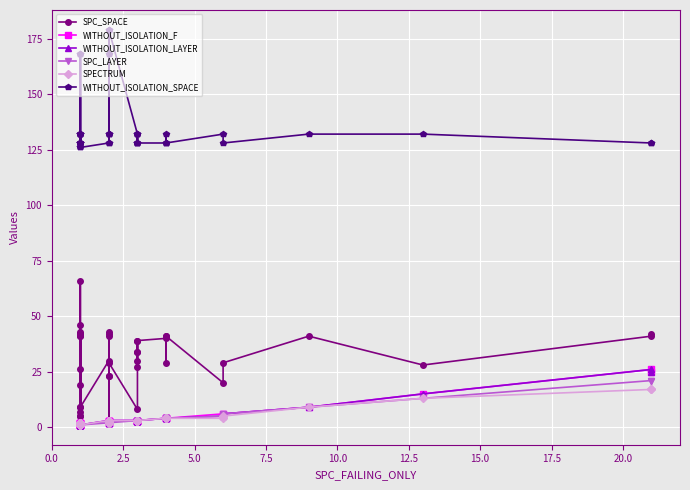

Is the value of WITHOUT_ISOLATION_LAYER at 32 greater than the value of WITHOUT_ISOLATION_SPACE at 28?

No